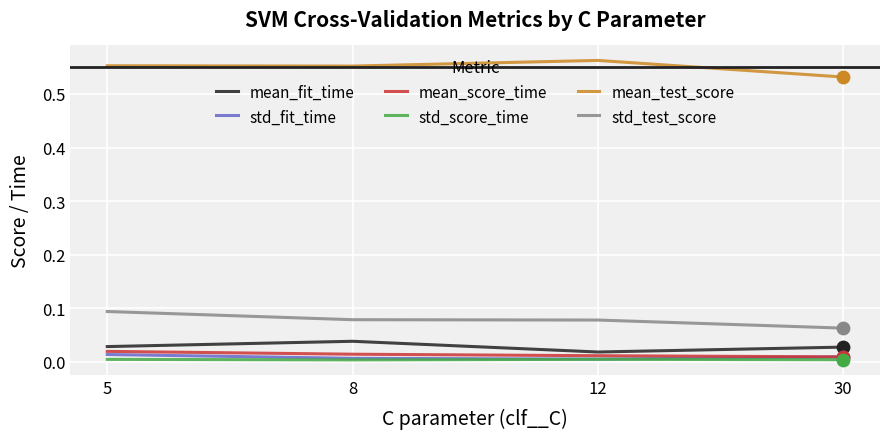

True or false: std_test_score has a value of 0.1 at 12.

True